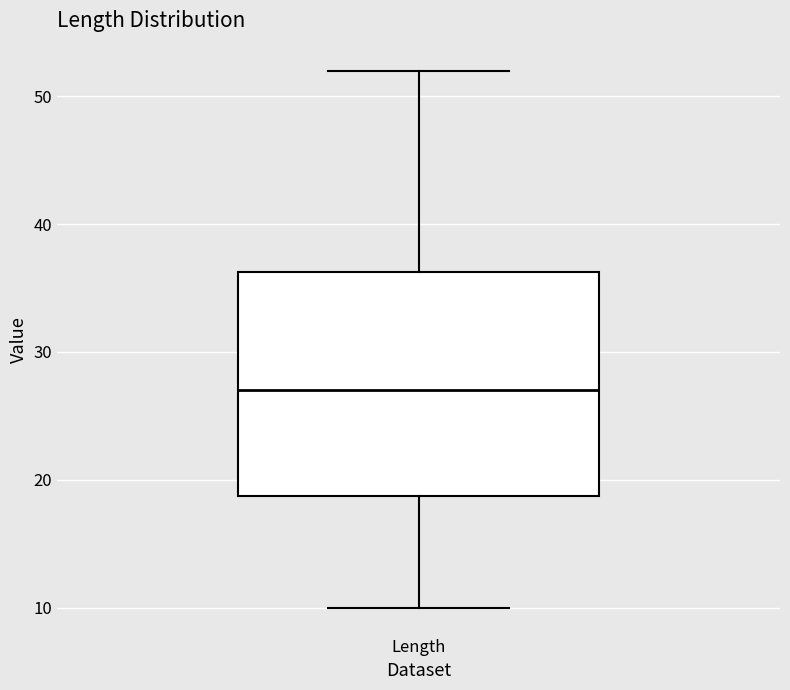

Where is the upper edge of the box for Length on the y-axis? The values are not printed on the chart, so give them approximately, as read against the axis.

36